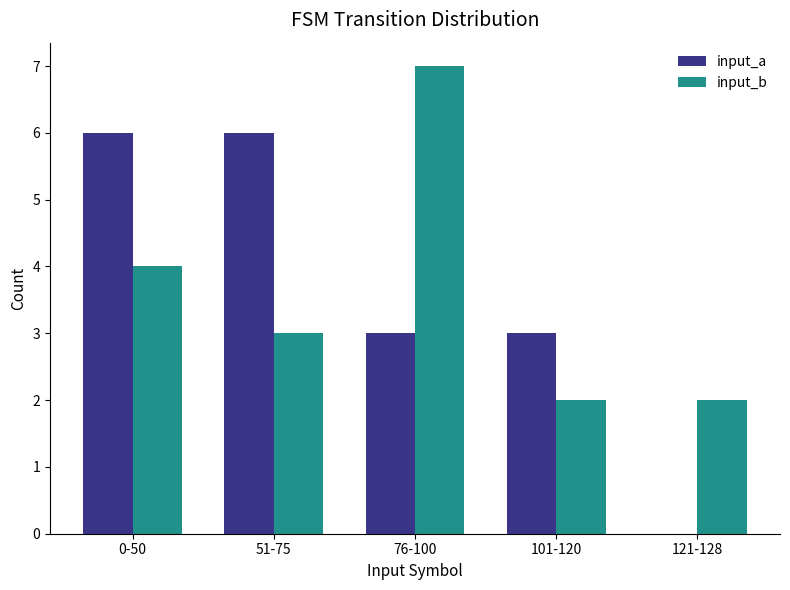

How many positive values does the input_a series have?

4